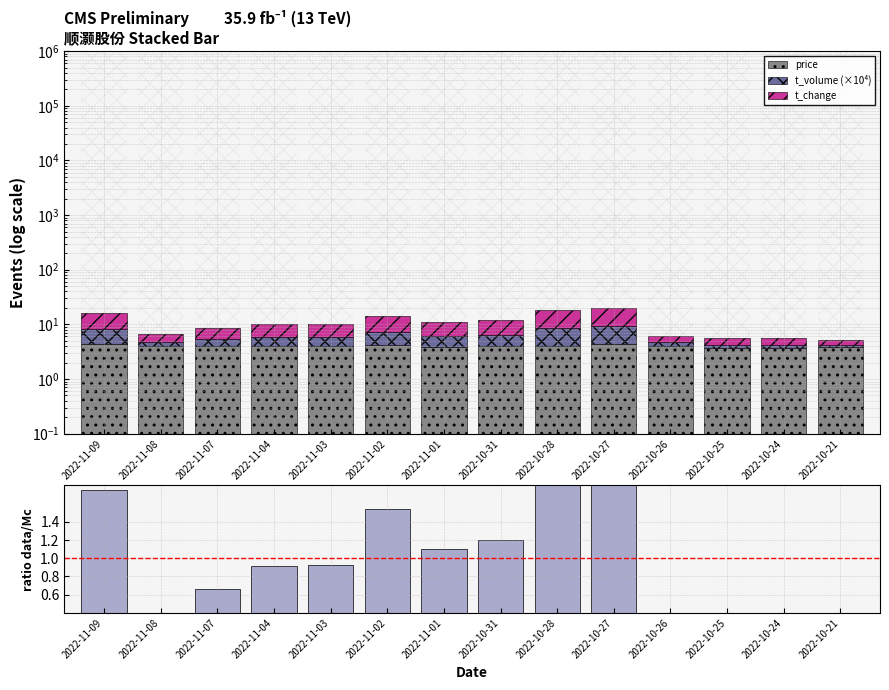

What is the lowest value of the t_volume (×10⁴) series?

0.4